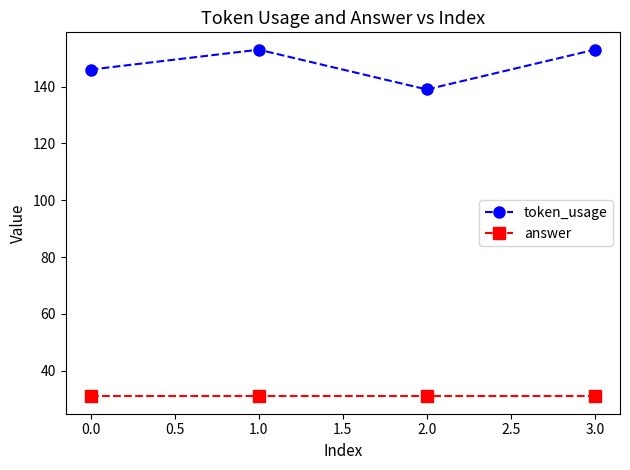

What is the total value across all series at 1.0?

184